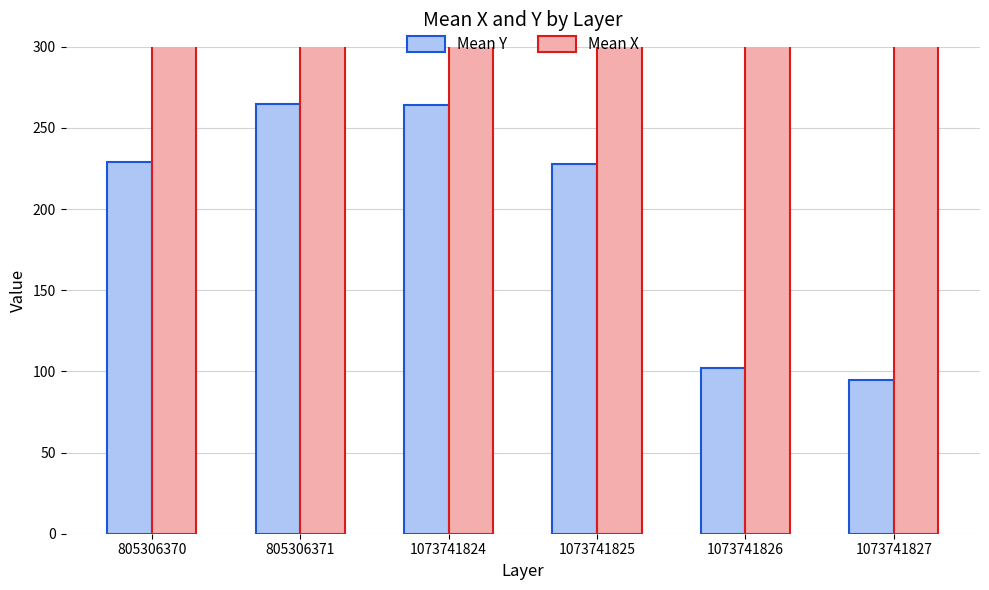

What is the difference between the Mean Y values at 1073741826 and 1073741825?

126